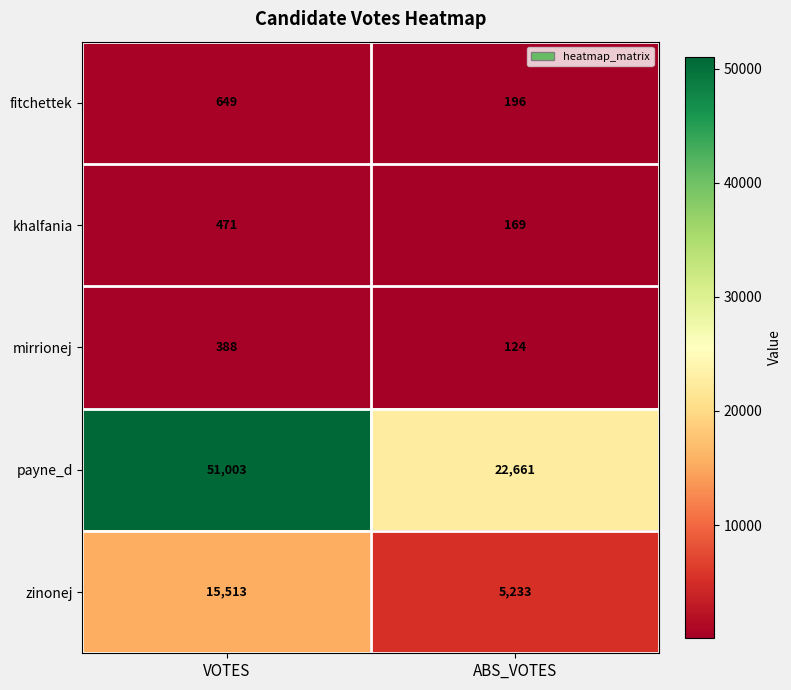

At ABS_VOTES, list the series in order from smallest to largest.

mirrionej, khalfania, fitchettek, zinonej, payne_d